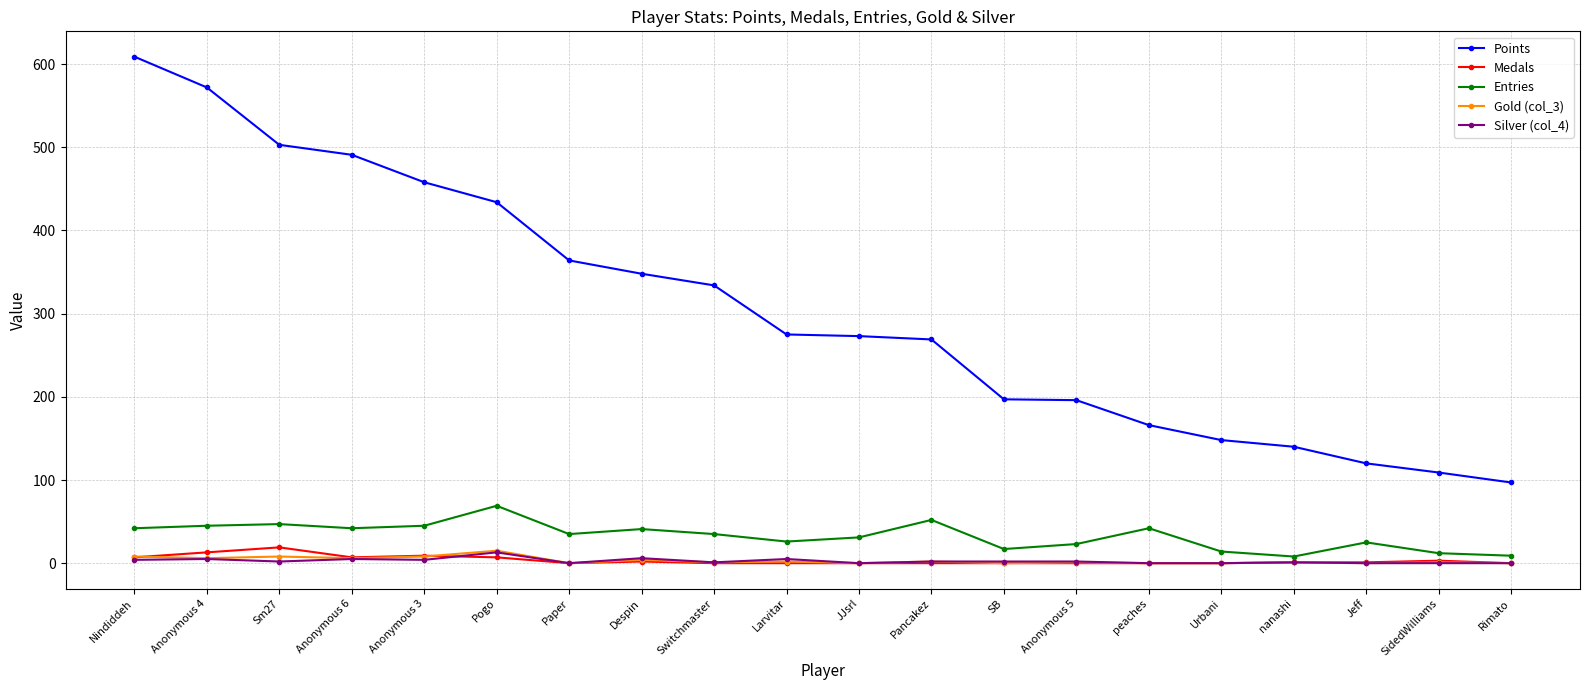

What is the label of the 15th point from the left?

peaches